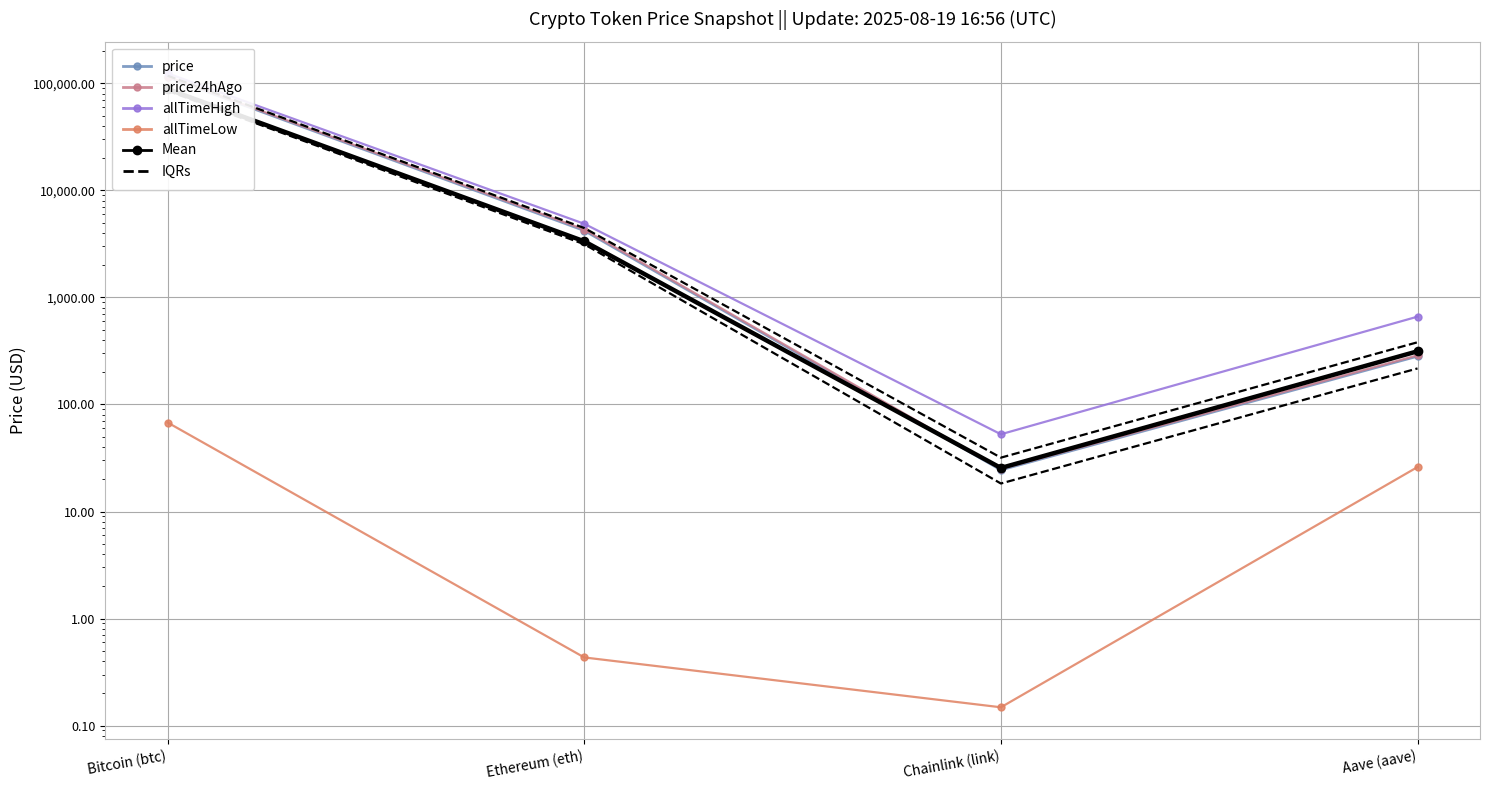

True or false: allTimeLow has a value of 0.1 at Chainlink (link).

False